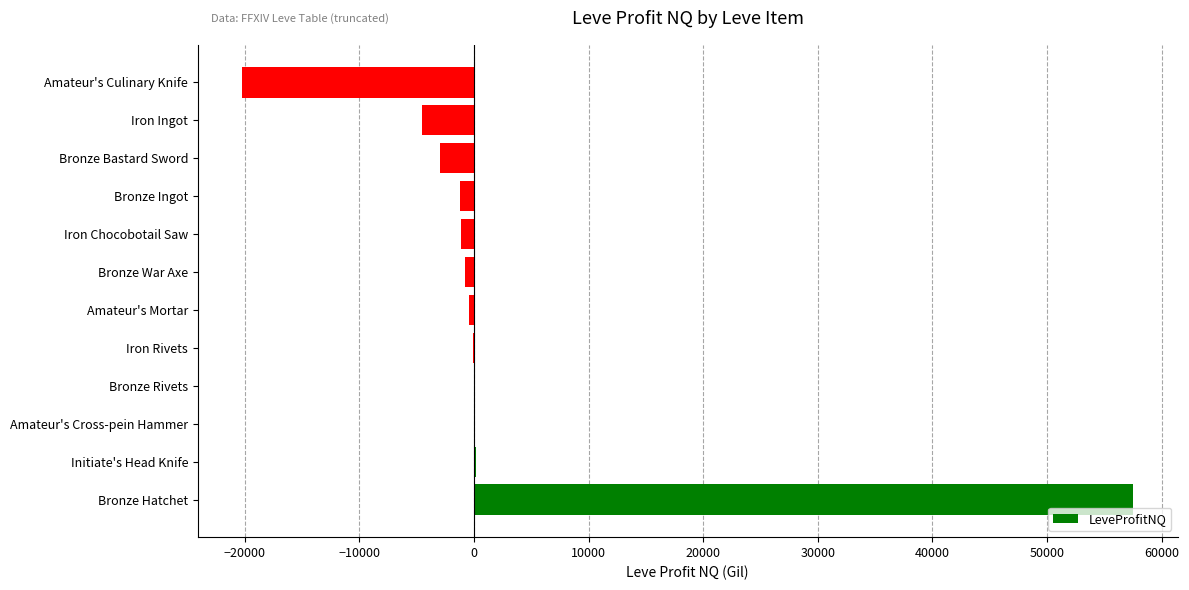

Are the bars grouped side by side (vs. stacked)?

No